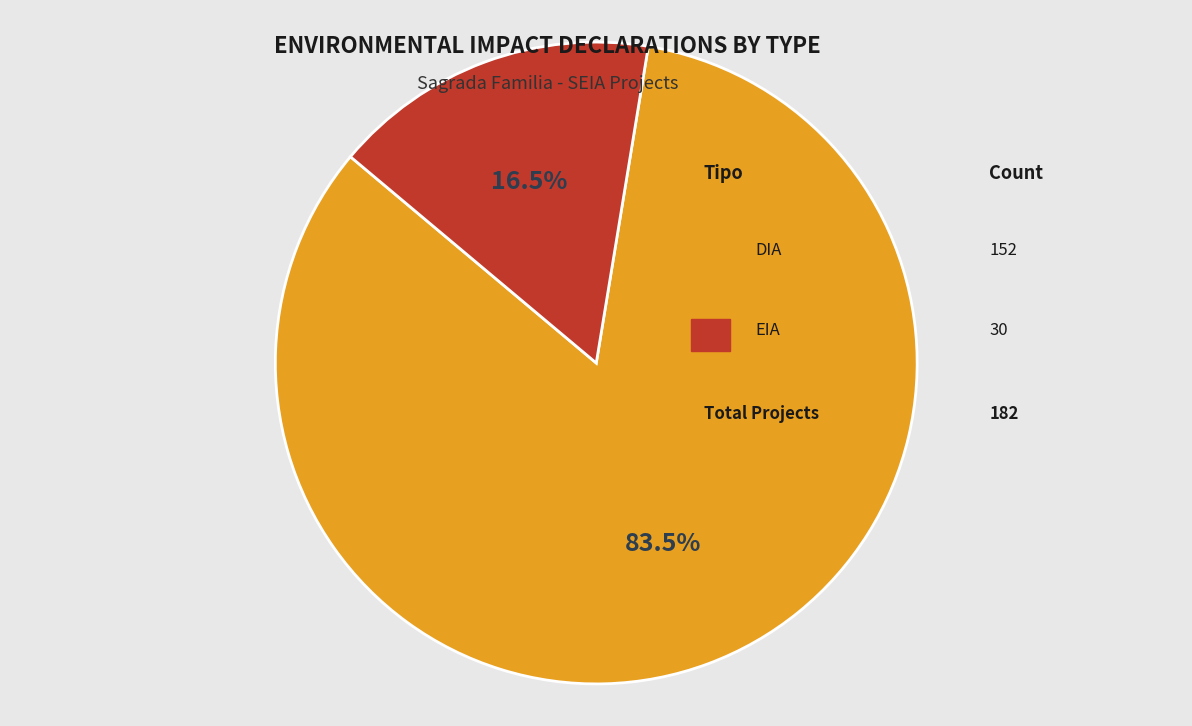

Is there a majority slice in this chart?

Yes